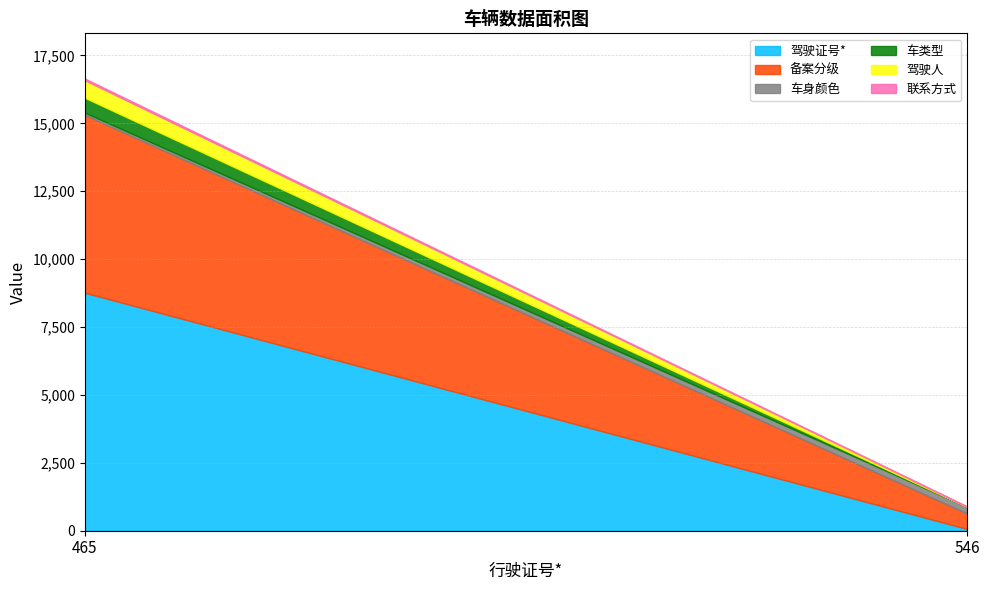

What is the value of the 驾驶人 point at the 1st from the left?

645